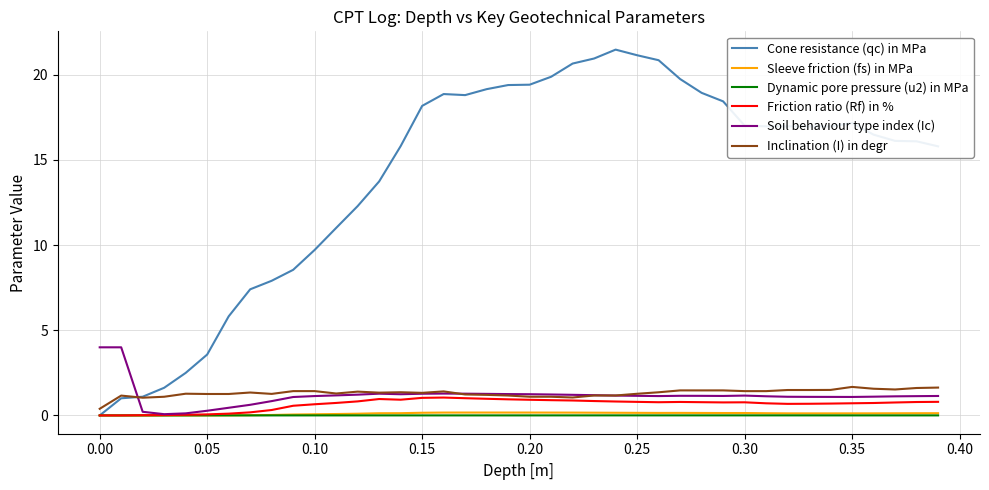

Which series has the largest range (max minus min)?

Cone resistance (qc) in MPa